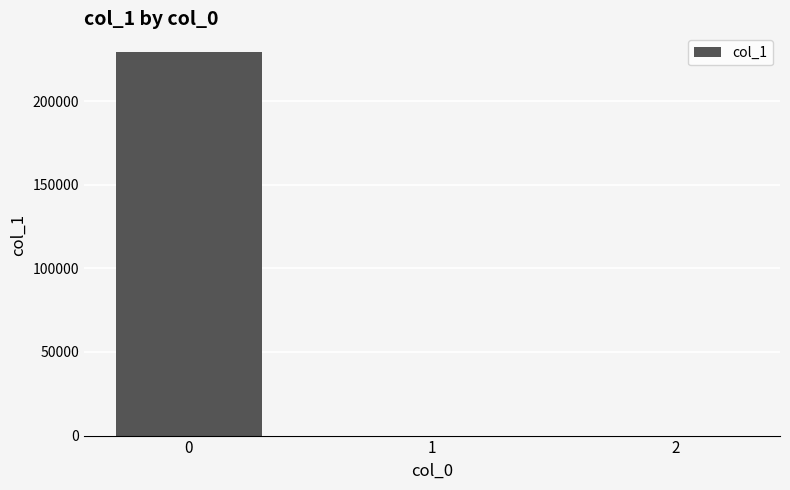

Does the chart contain stacked bars?

No